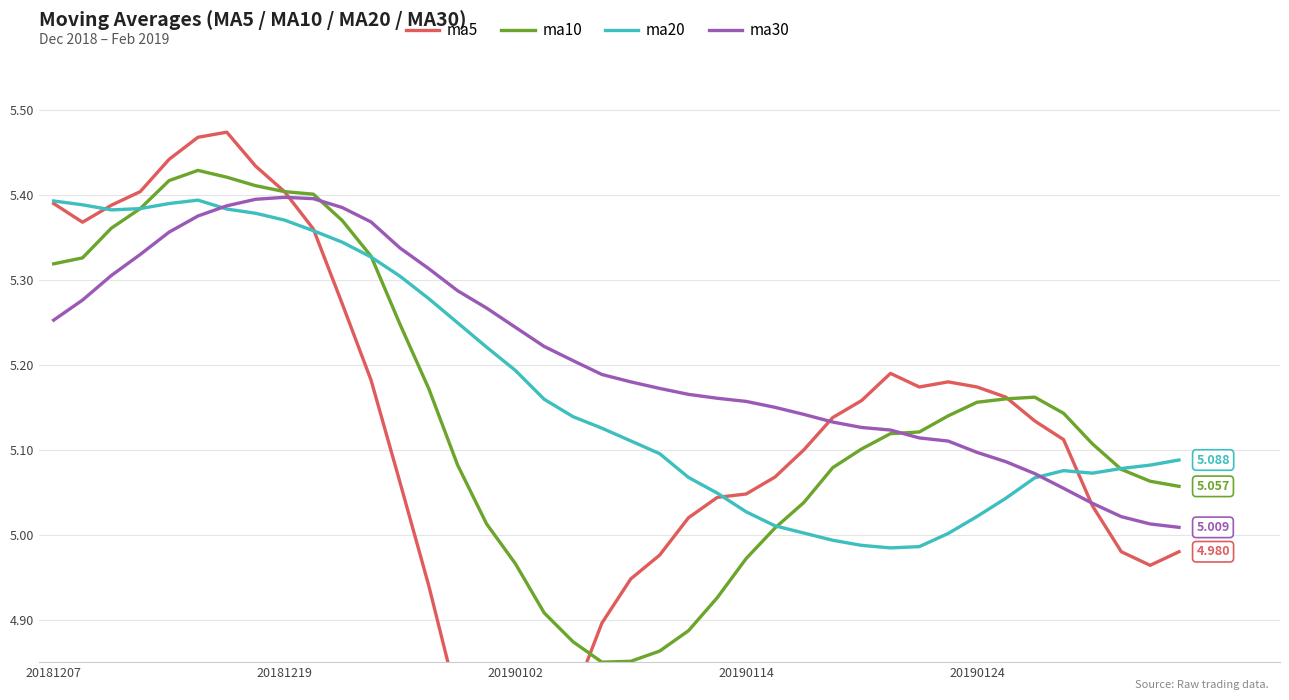

True or false: ma10 and ma5 cross at least once.

True